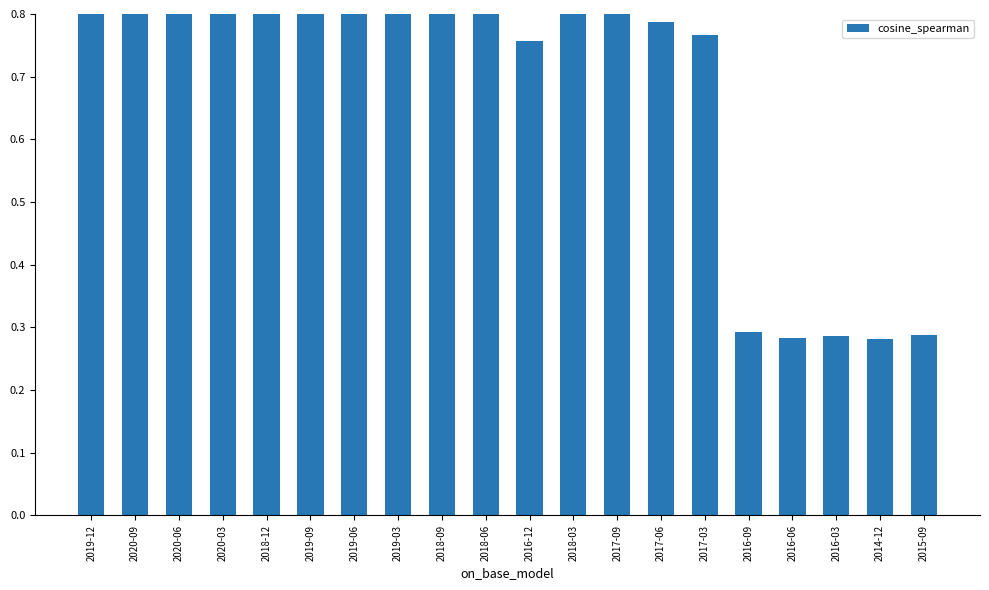

Reading left to right, what are all the values shown in this chart?

0.9	1.0	1.0	1.0	0.9	0.9	0.8	0.8	0.9	0.8	0.8	0.8	0.8	0.8	0.8	0.3	0.3	0.3	0.3	0.3